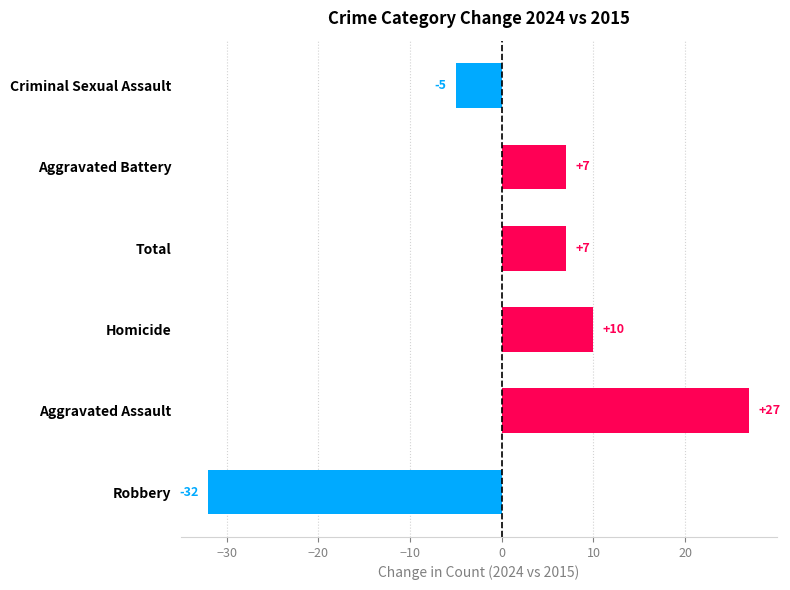

Which category has the highest value across all series?

Aggravated Assault